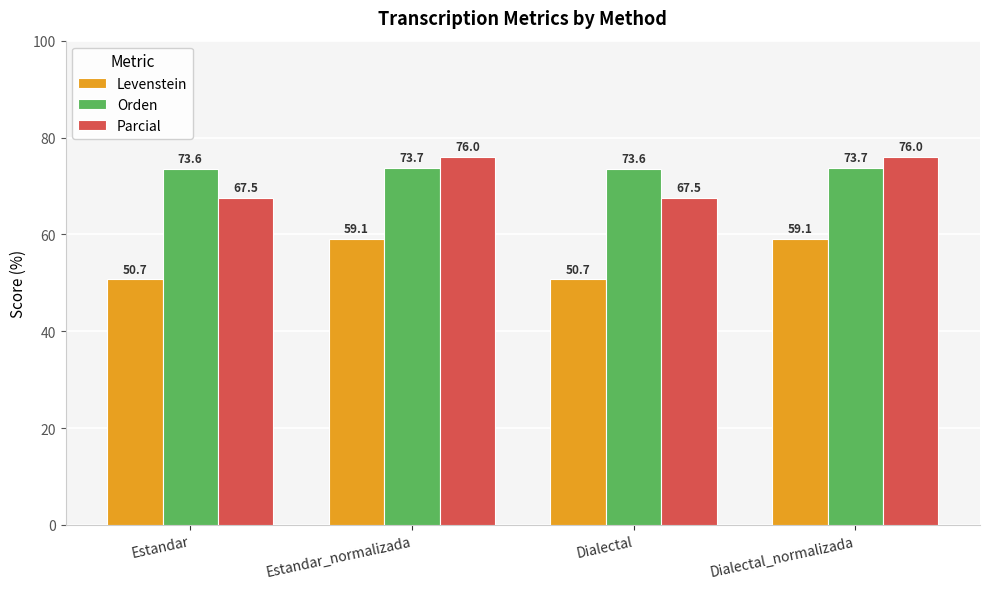

How many bars are there in each group?

3